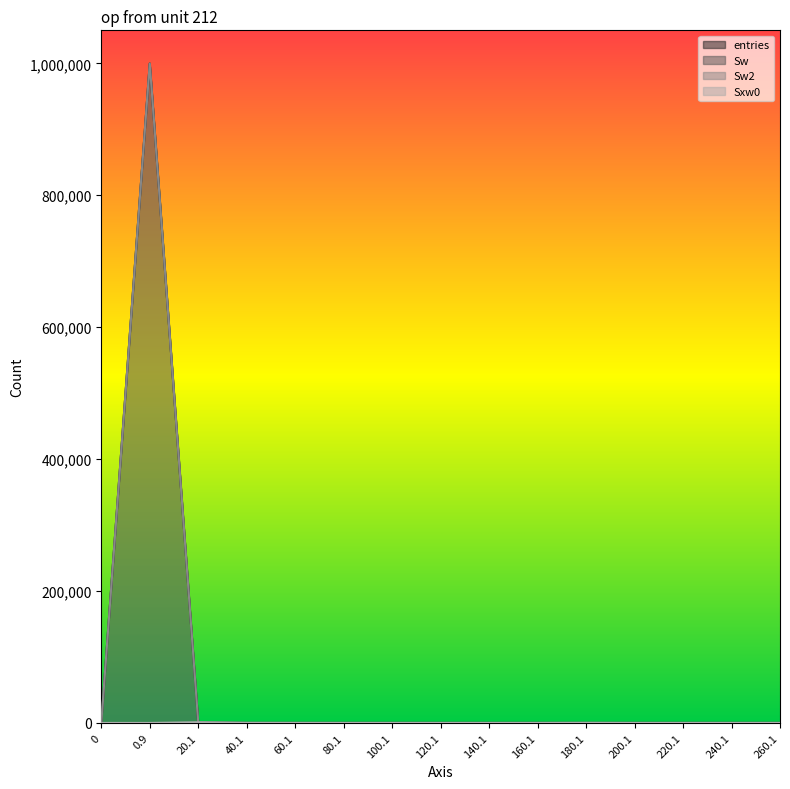

Reading left to right, transcribe all the data shown in this chart.

entries: 0=0	0.9=999607	20.1=386	40.1=5	60.1=1	80.1=0	100.1=0	120.1=0	140.1=0	160.1=0	180.1=1	200.1=0	220.1=0	240.1=0	260.1=0
Sw: 0=0	0.9=999607	20.1=386	40.1=5	60.1=1	80.1=0	100.1=0	120.1=0	140.1=0	160.1=0	180.1=1	200.1=0	220.1=0	240.1=0	260.1=0
Sw2: 0=0	0.9=999607	20.1=386	40.1=5	60.1=1	80.1=0	100.1=0	120.1=0	140.1=0	160.1=0	180.1=1	200.1=0	220.1=0	240.1=0	260.1=0
Sxw0: 0=0	0.9=0	20.1=1094	40.1=147	60.1=53	80.1=0	100.1=0	120.1=0	140.1=0	160.1=0	180.1=173	200.1=0	220.1=0	240.1=0	260.1=0